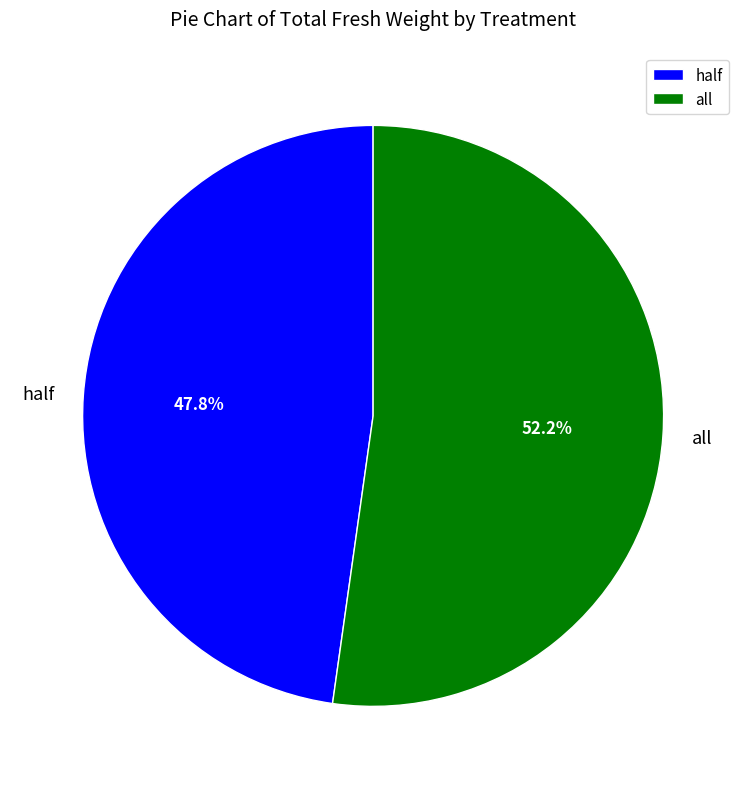

What percentage is the half slice, to the nearest percent?

48%